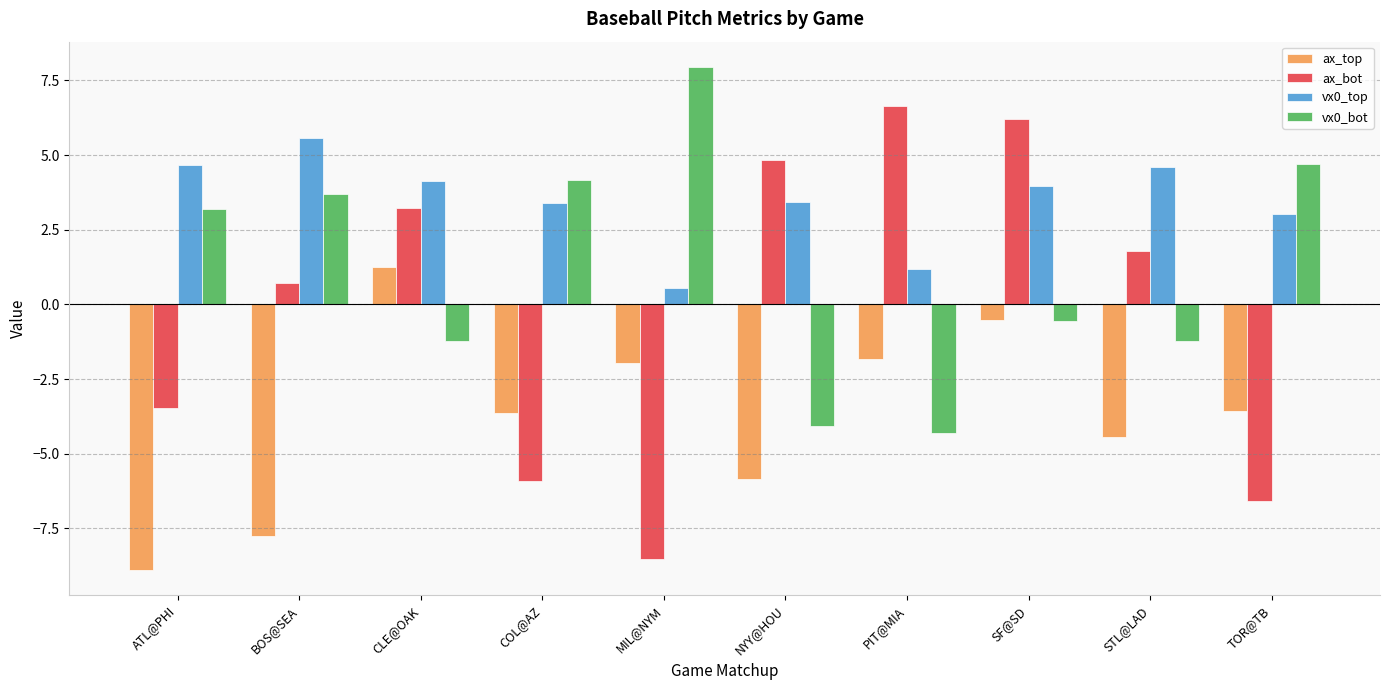

Rank the series at BOS@SEA from lowest to highest value.

ax_top, ax_bot, vx0_bot, vx0_top